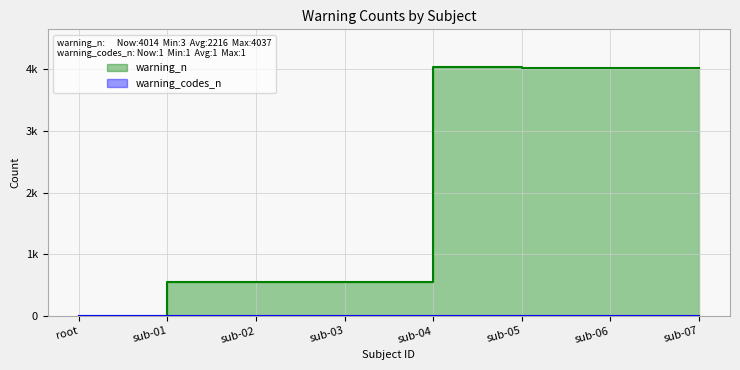

True or false: warning_n has a value of 746 at sub-03.

False